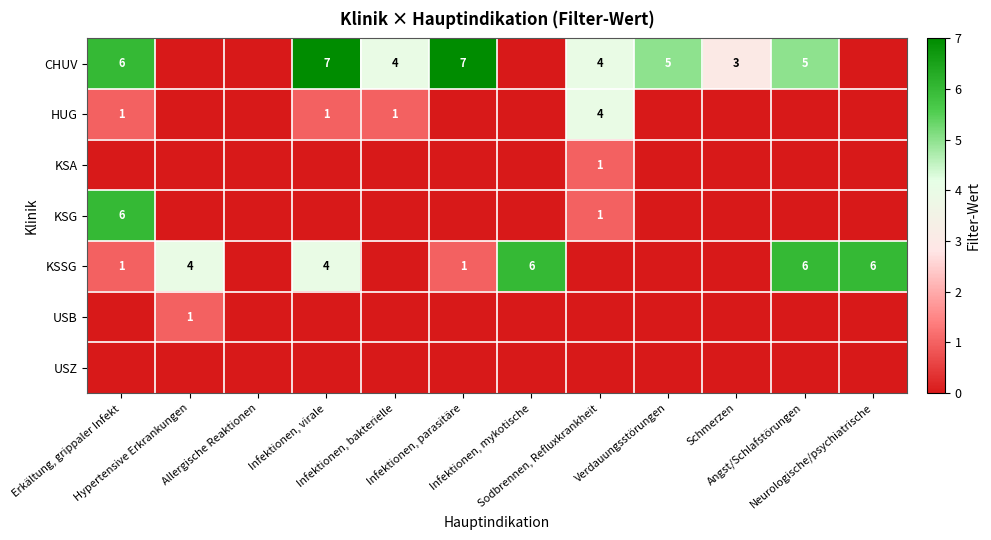

True or false: KSA has a value of -1 at Neurologische/psychiatrische.

False